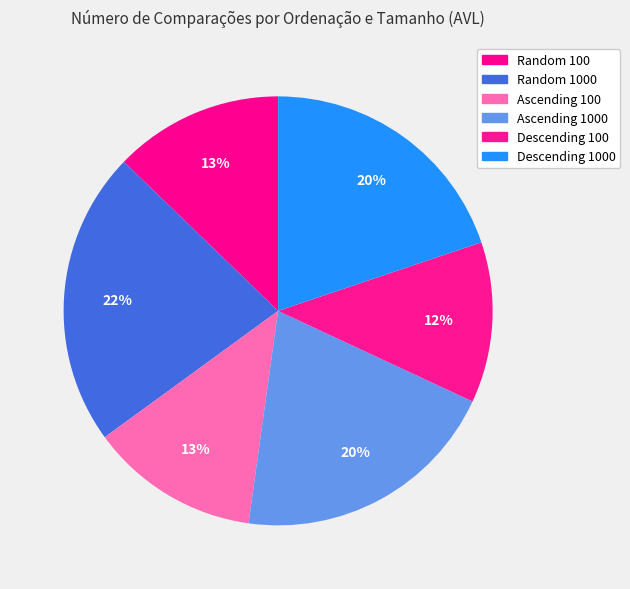

To the nearest percent, what is the difference between the largest and smallest slice percentages?

10%